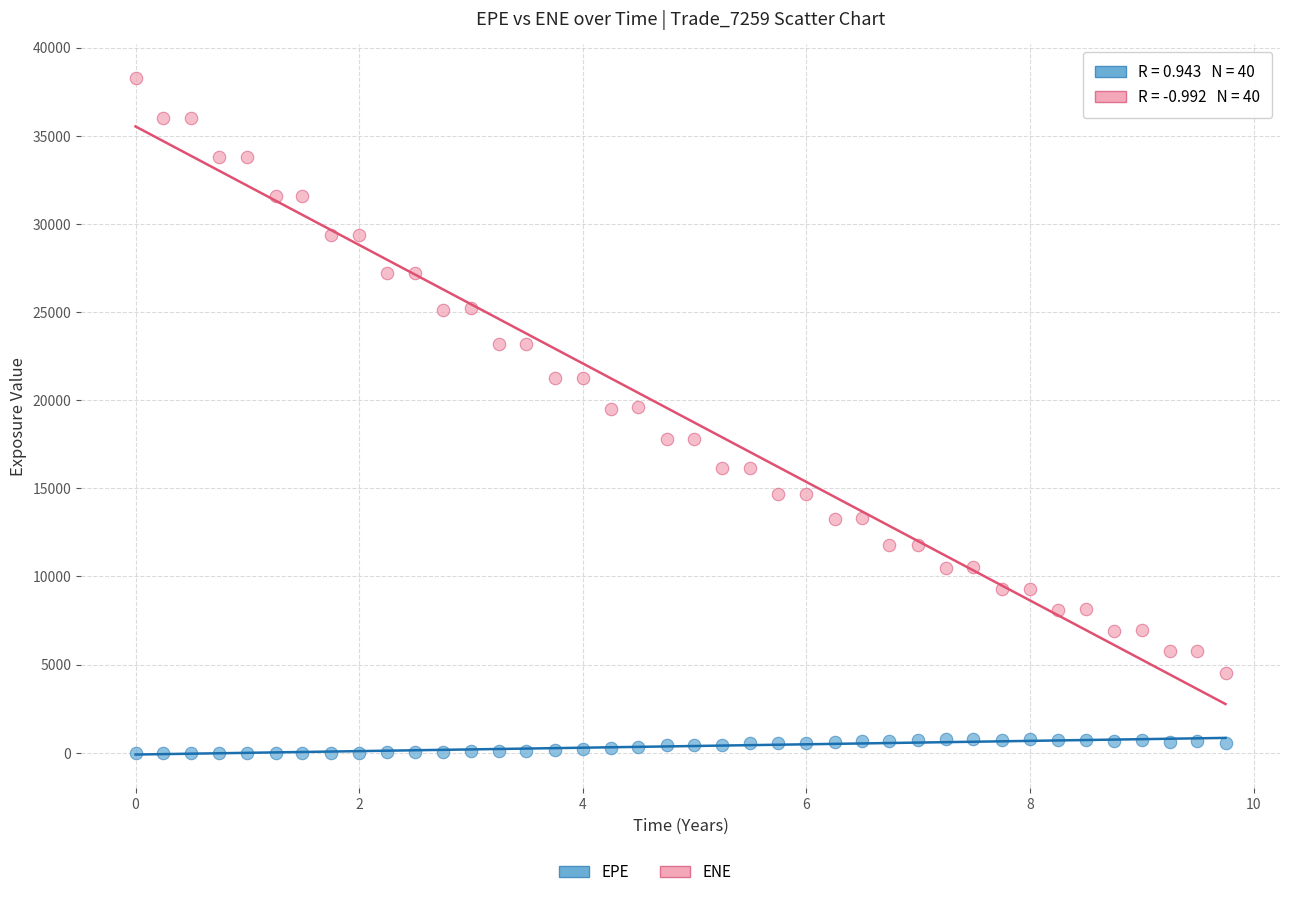

Which series contains the highest Y value?

ENE